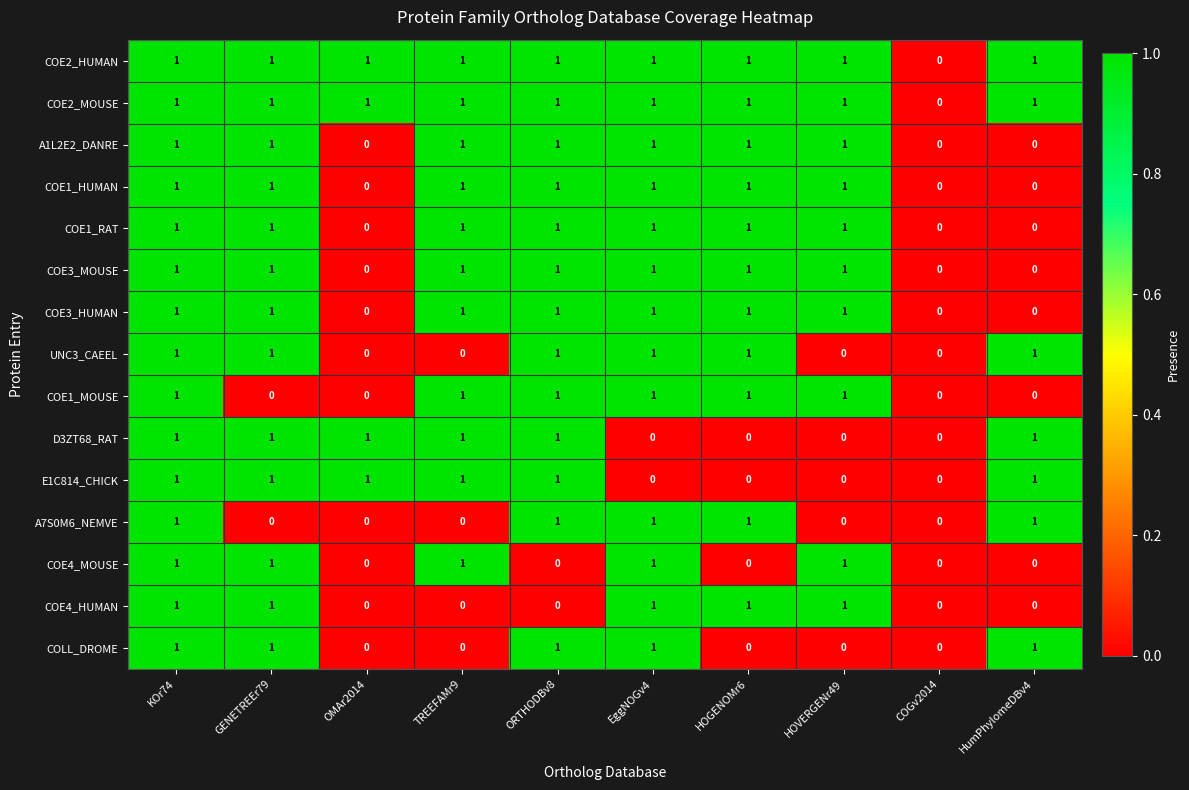

True or false: COE3_MOUSE has a value of 1 at EggNOGv4.

True